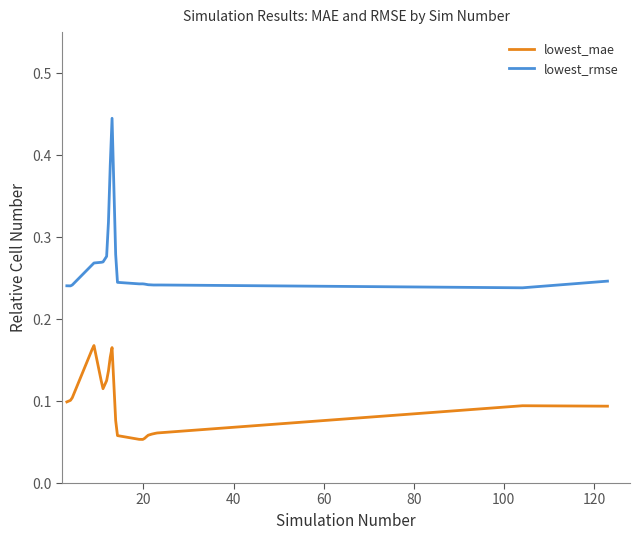

Rank the series by their maximum value, from highest to lowest.

lowest_rmse, lowest_mae